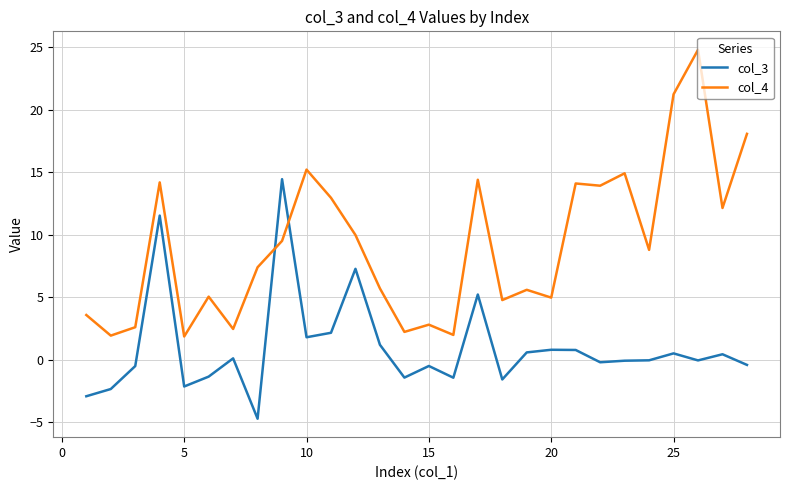

What are all the series names shown in the legend?

col_3, col_4